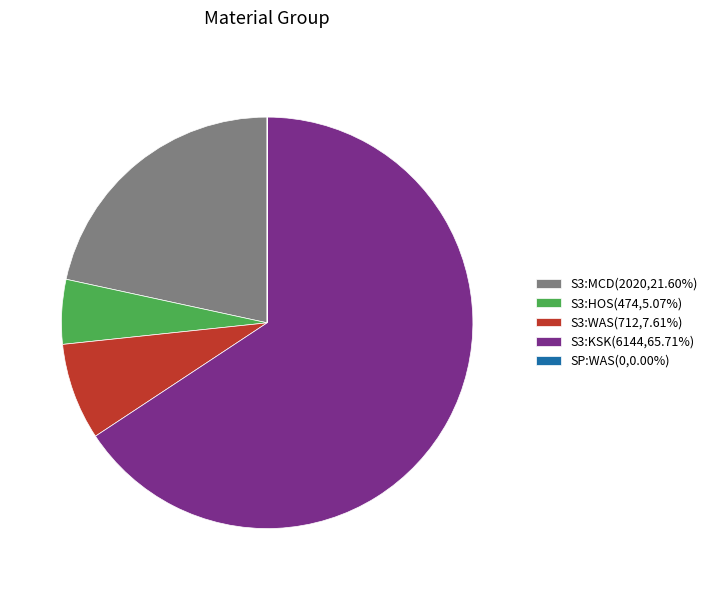

Do S3:WAS(712,7.61%) and S3:KSK(6144,65.71%) together represent more than half of the pie?

Yes